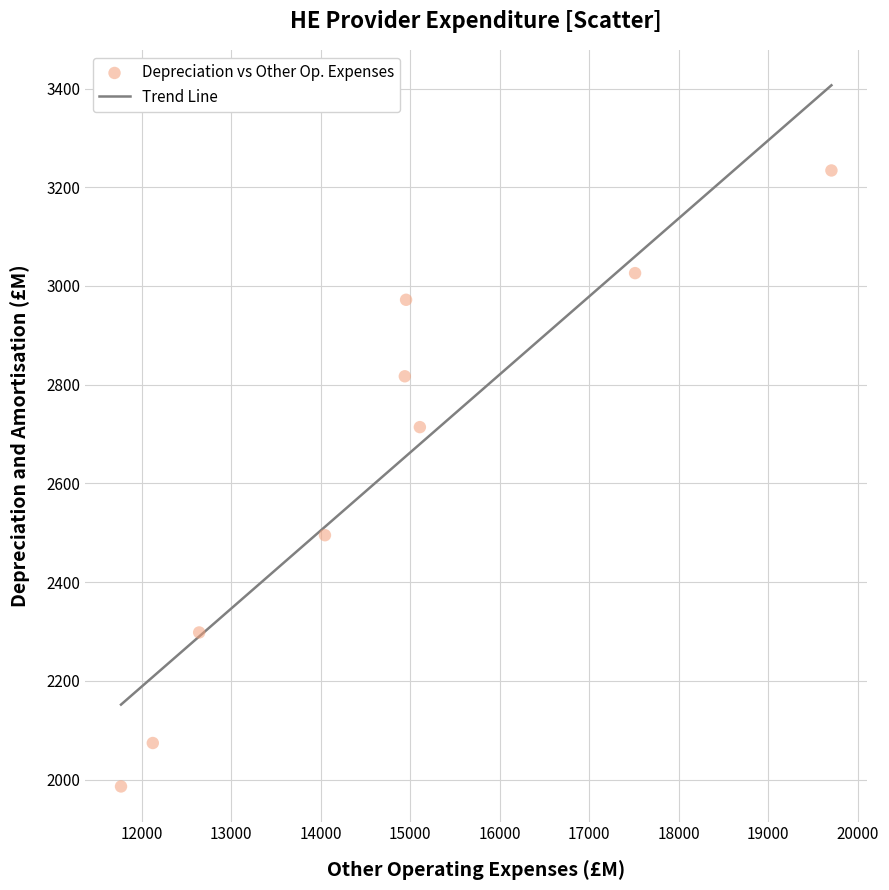

What is the average Y value?

2624